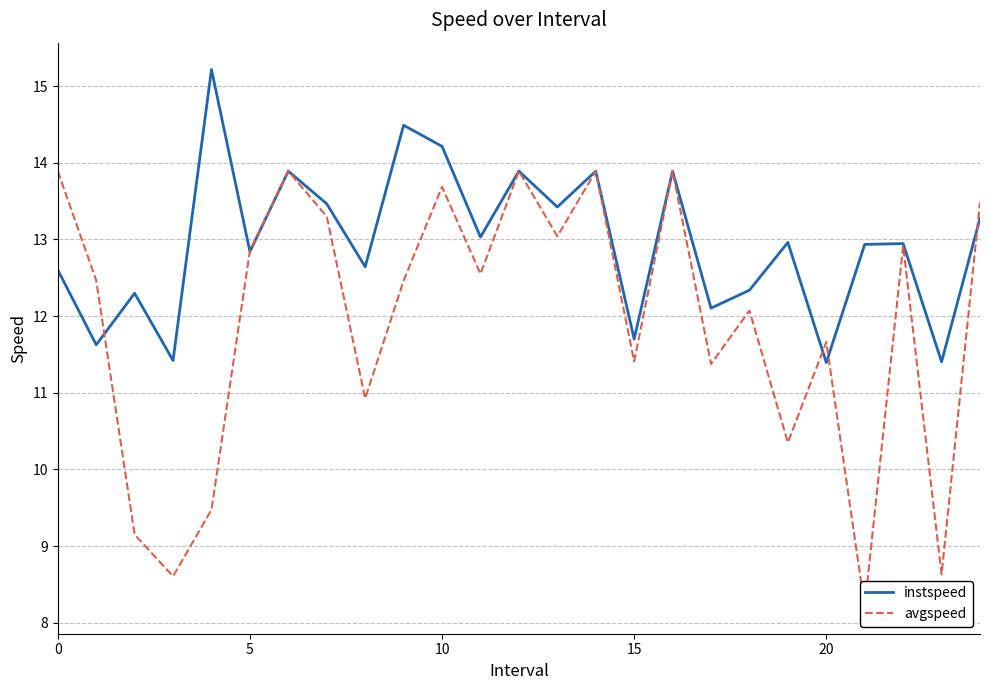

What is the sum of all instspeed values?

323.9